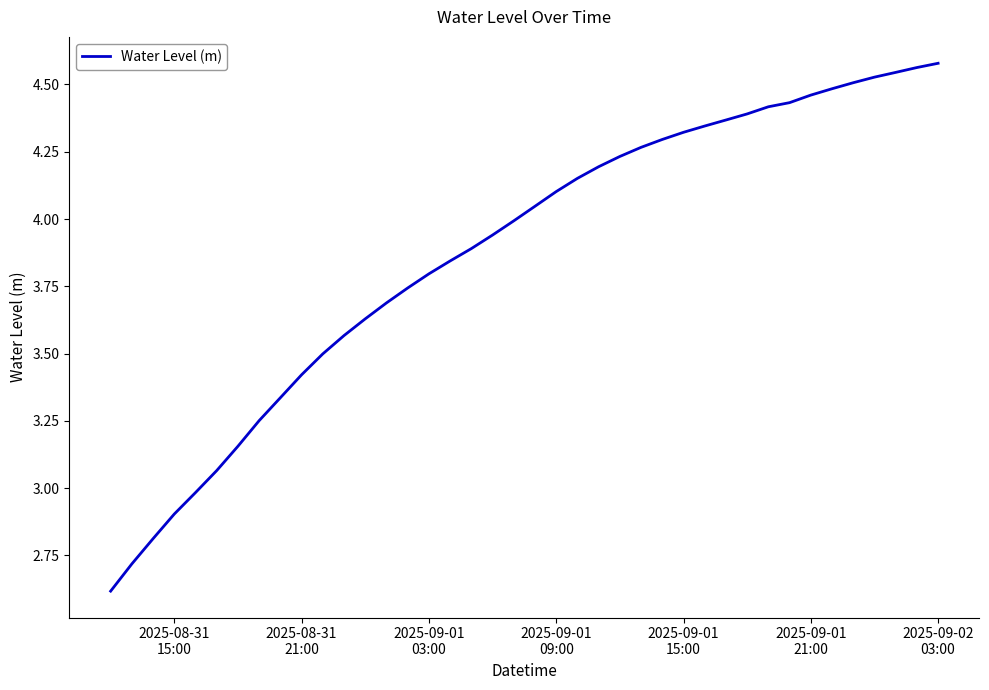

How many series are shown in this chart?

1